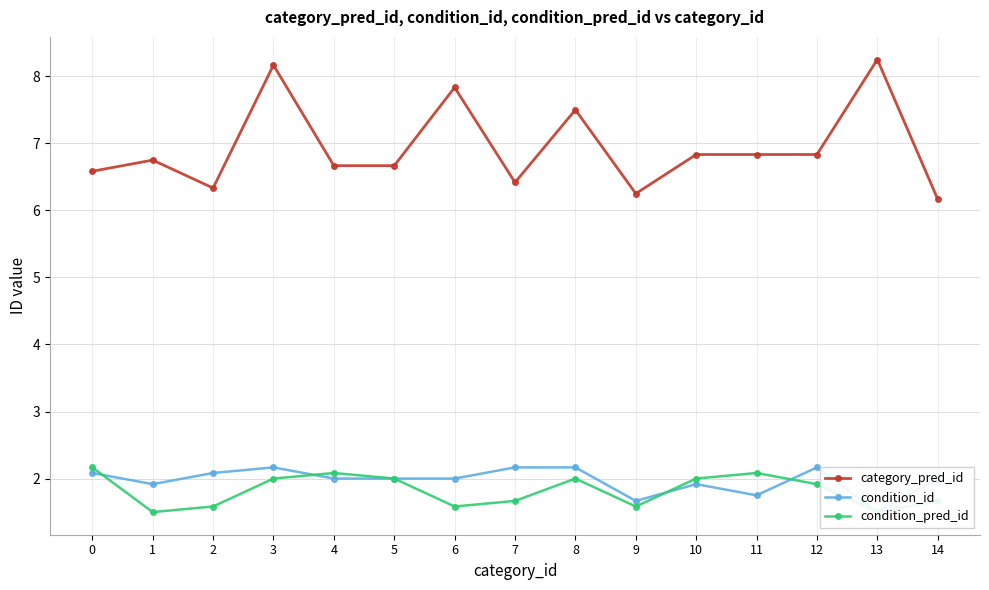

True or false: condition_pred_id and condition_id intersect in this chart.

True